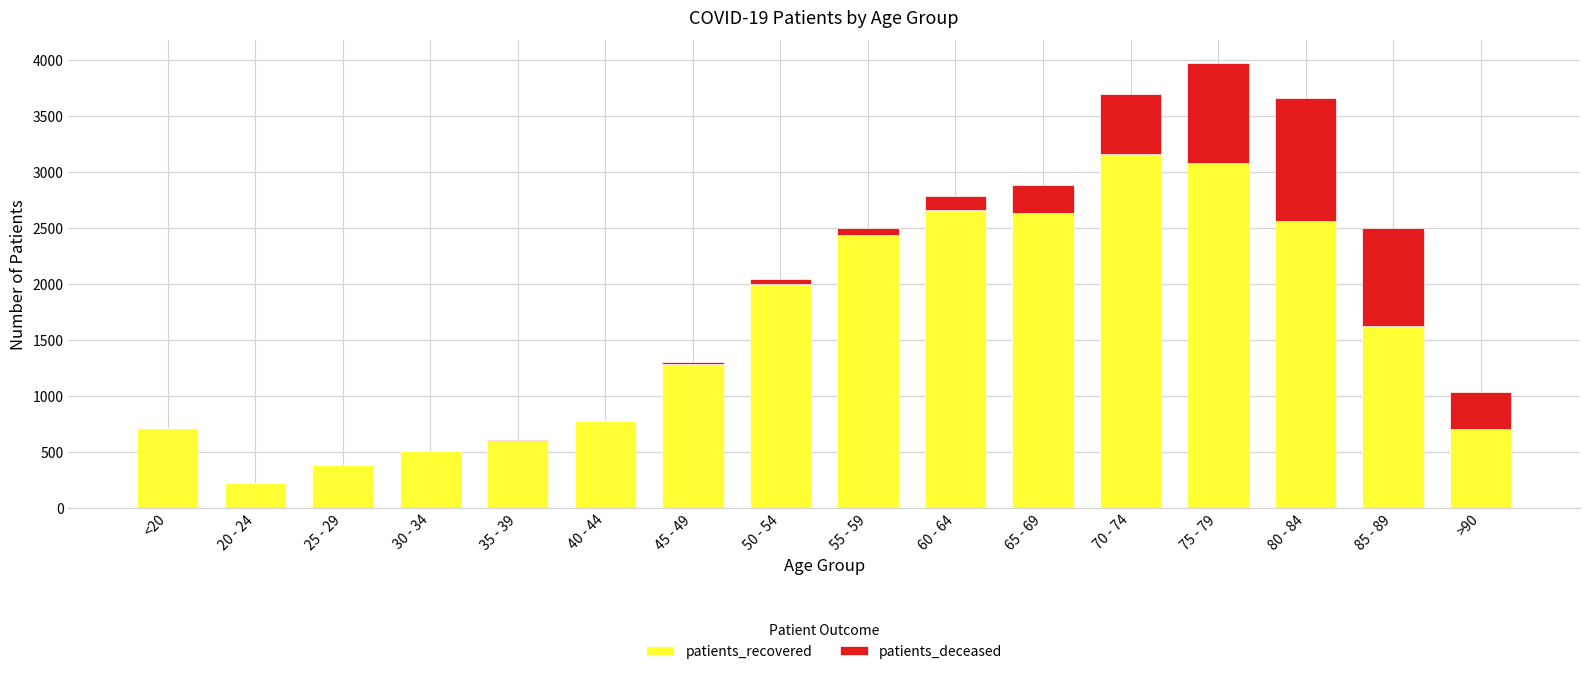

At which category is the sum across all series the highest?

75 - 79